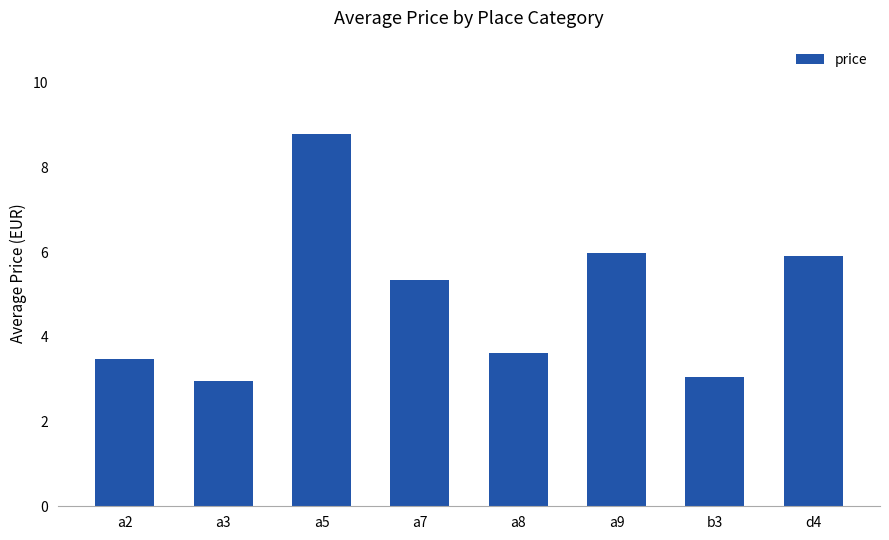

What is the average value?

4.9